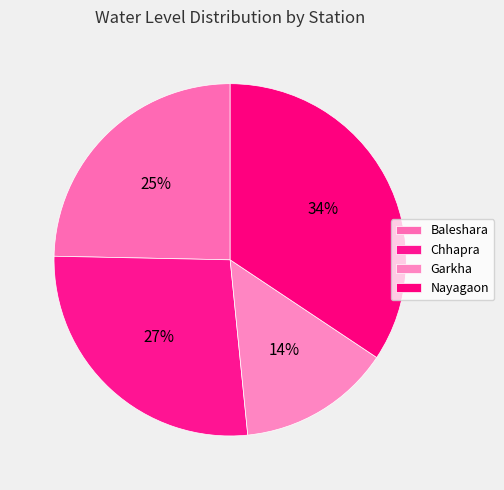

To the nearest percent, what portion does Nayagaon represent?

34%